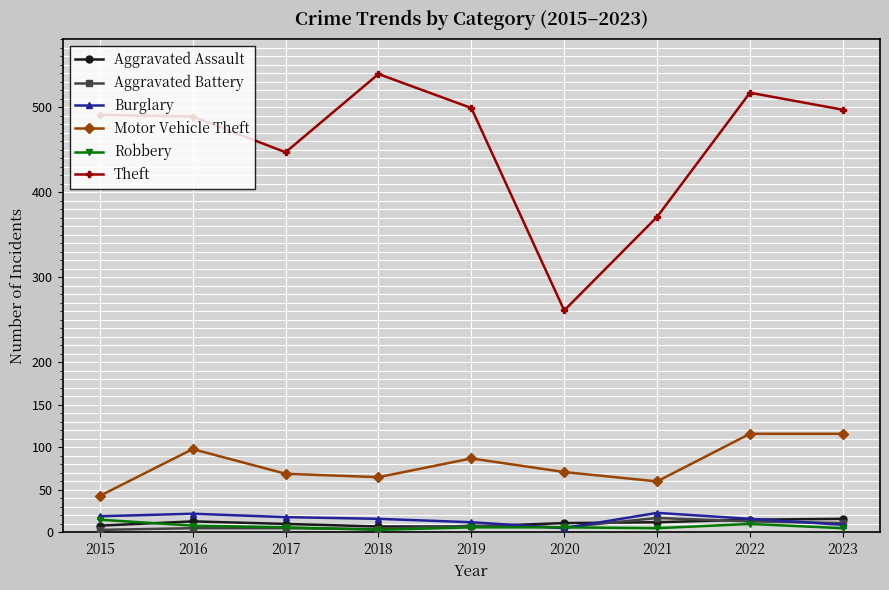

Is this an area chart (filled region under the line)?

No